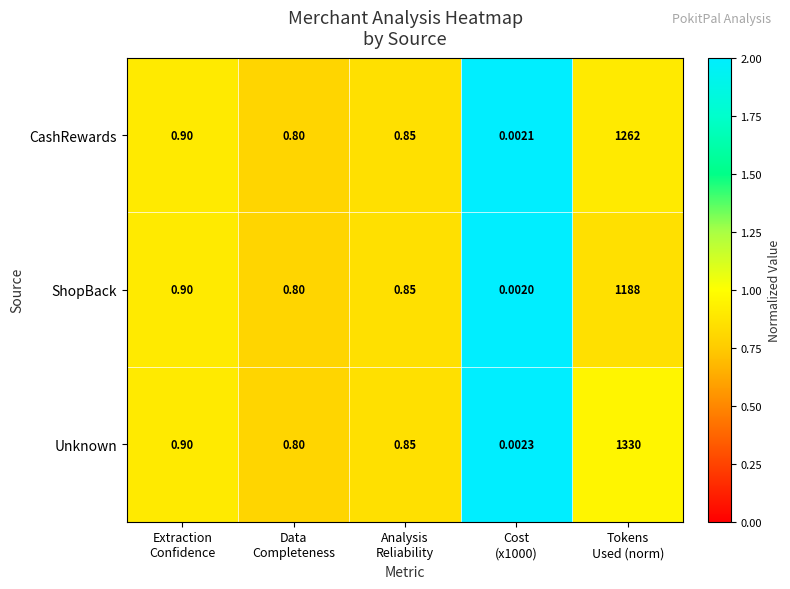

Which series has the widest spread of values?

Unknown